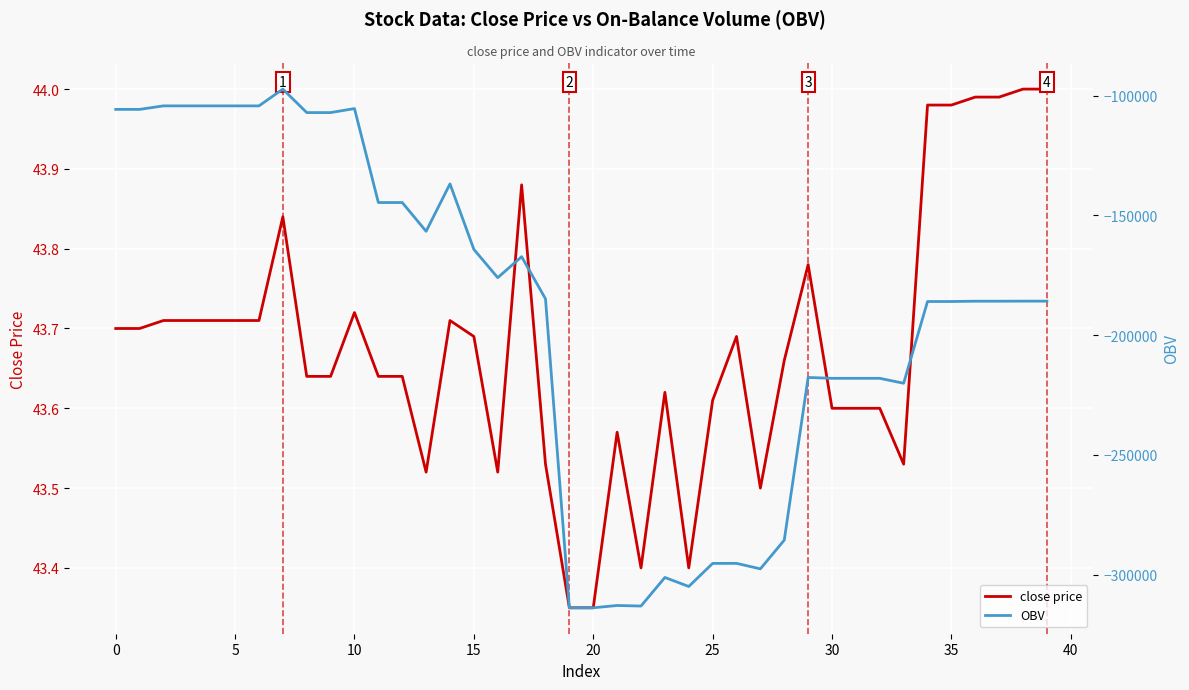

True or false: OBV and close price intersect in this chart.

False